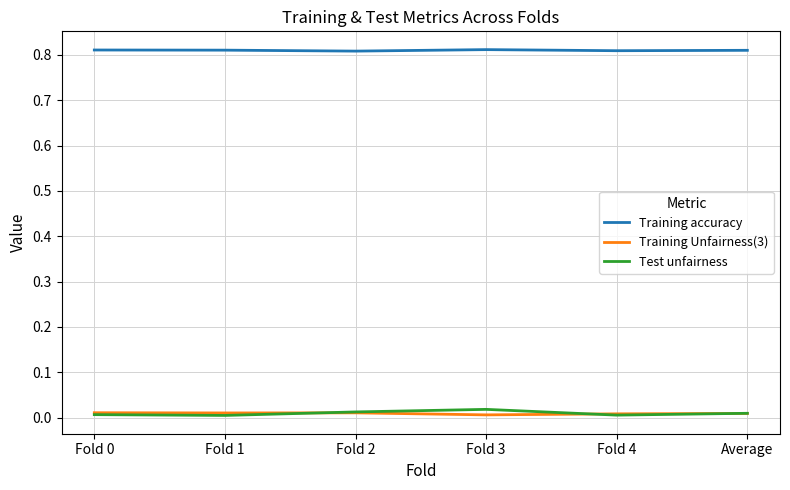

How many Training accuracy values are between 0 and 1?

6